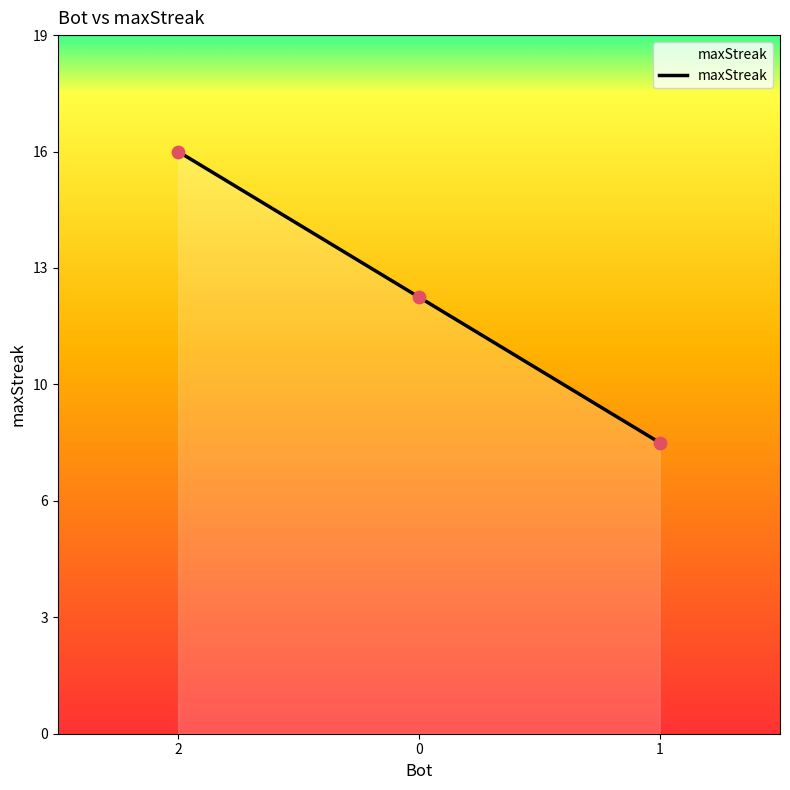

What is the change in value from 2 to 1?

-8